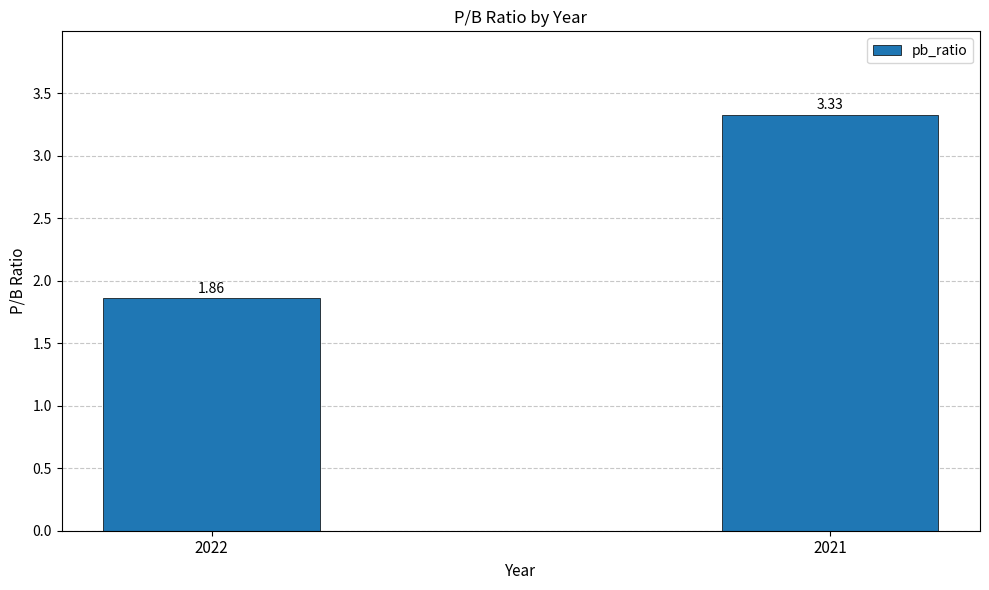

How many values are between 1 and 3?

1